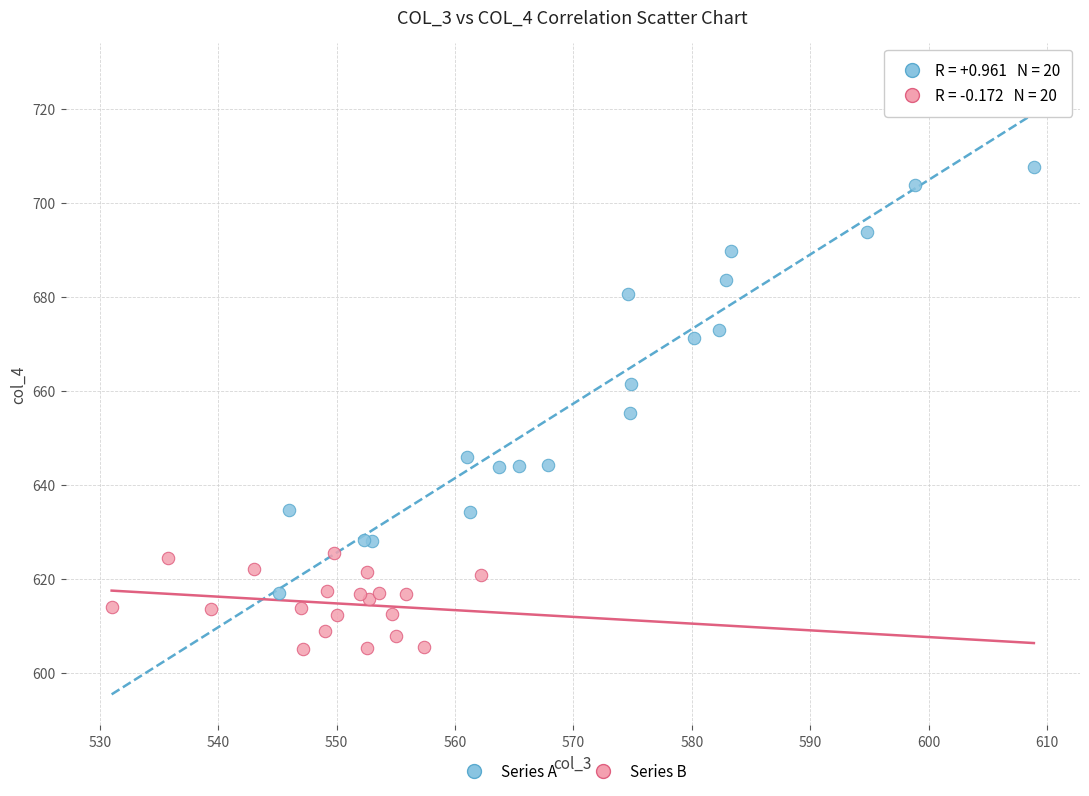

Which series contains the lowest Y value?

Series B